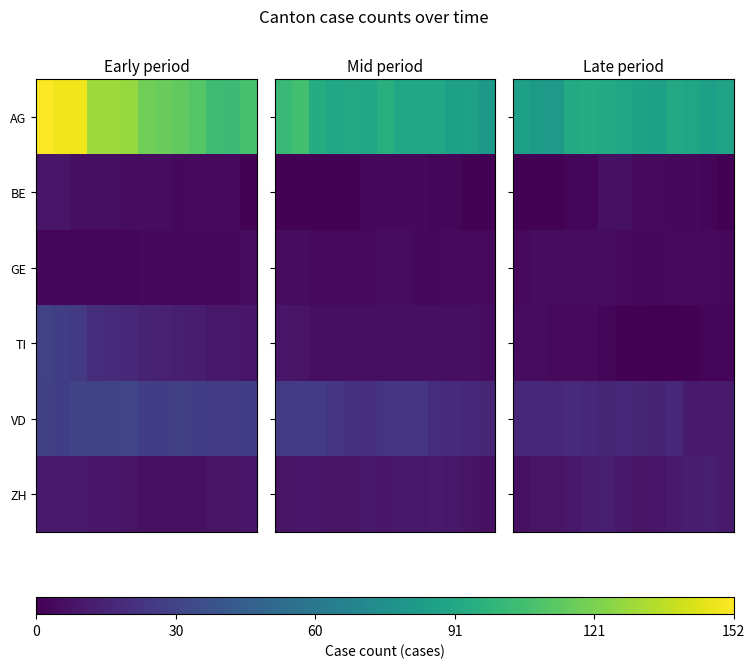

What is the total value across all series at 9?

127